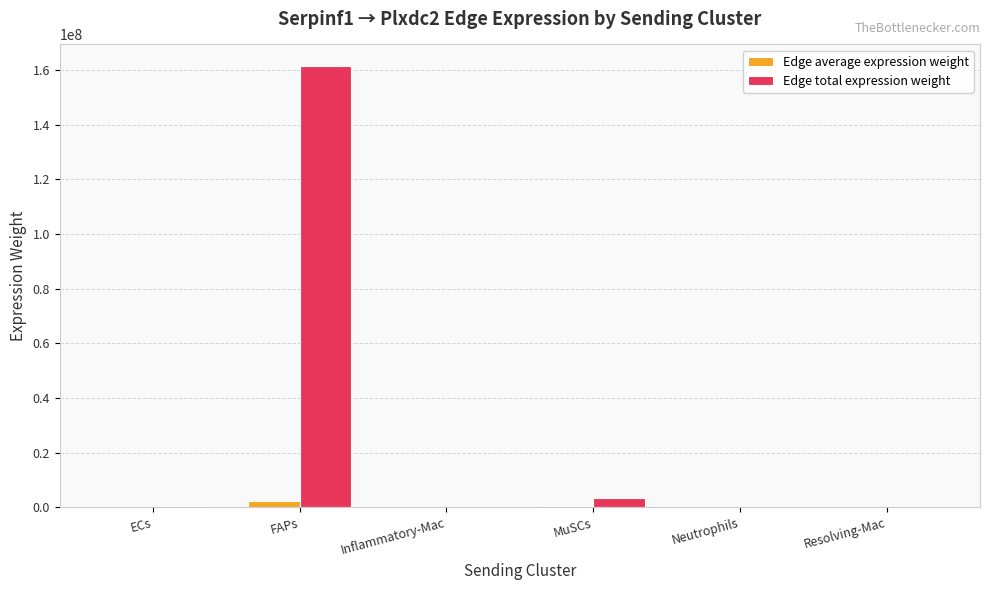

Which series has the largest total across all categories?

Edge total expression weight